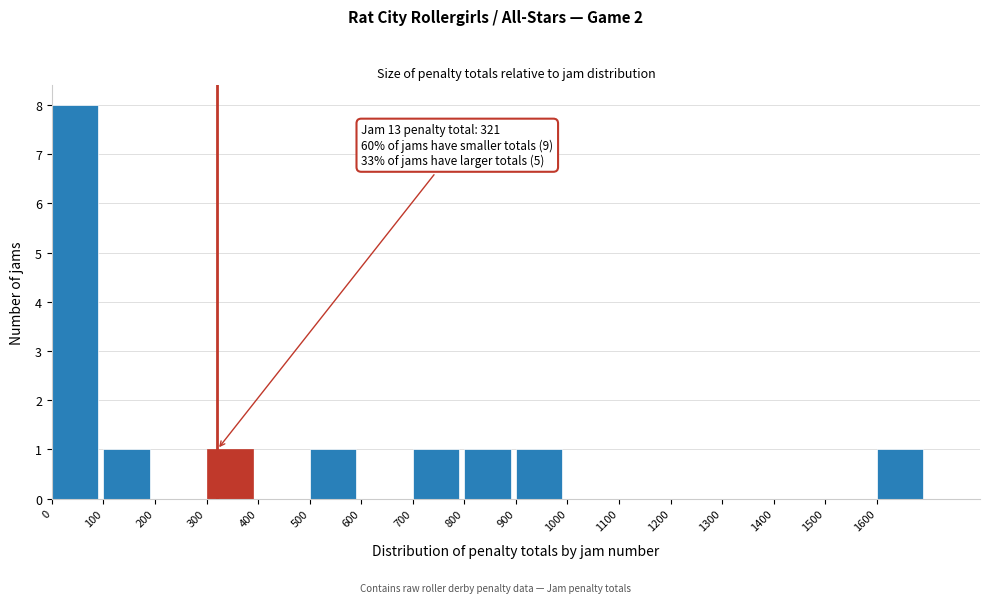

Over which range of the x-axis is the bar tallest?

0 to 100